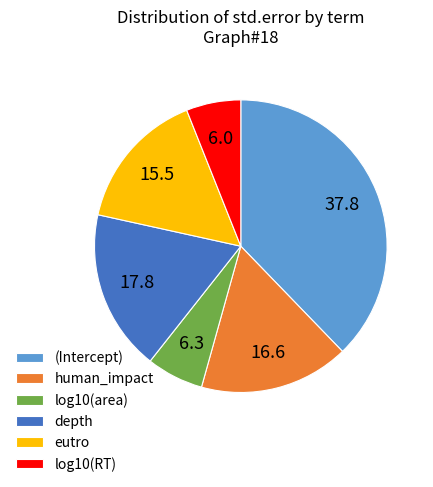

How many segments does this pie chart have?

6